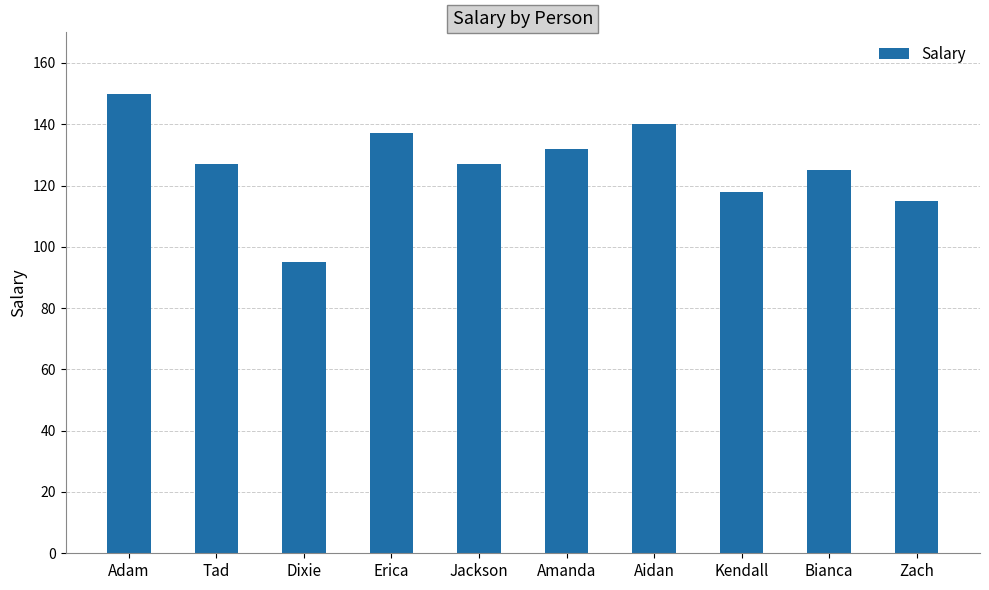

Reading left to right, list all the values displayed in this chart.

Adam=150	Tad=127	Dixie=95	Erica=137	Jackson=127	Amanda=132	Aidan=140	Kendall=118	Bianca=125	Zach=115